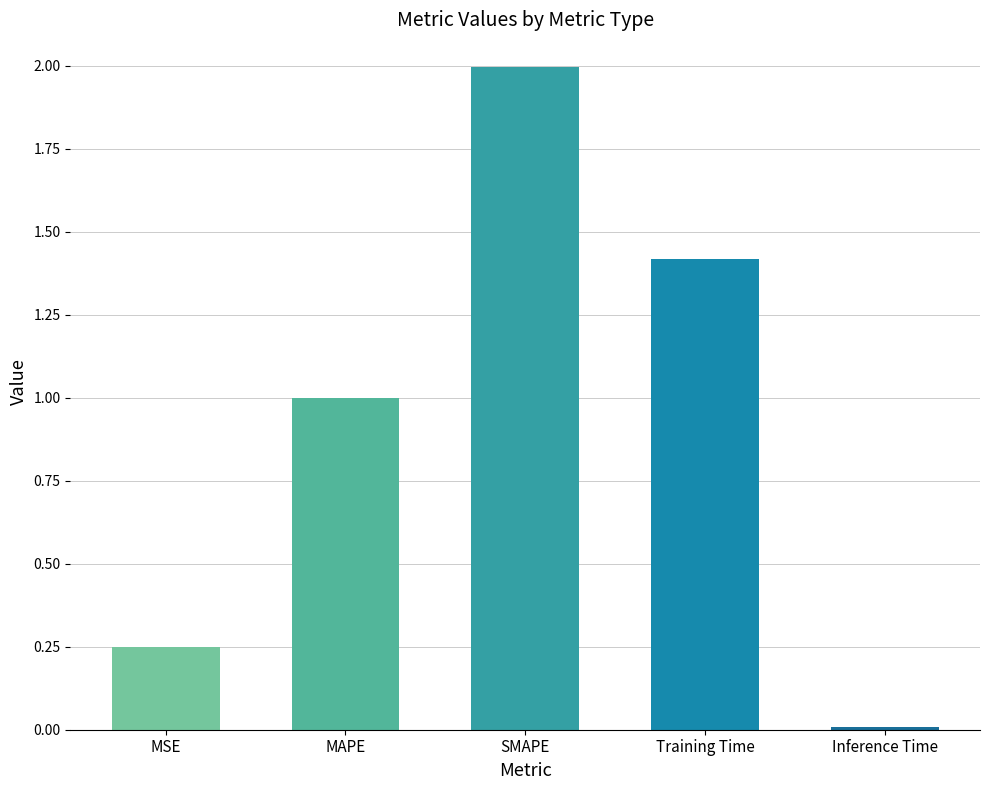

The value at MSE is 0.4. True or false?

False